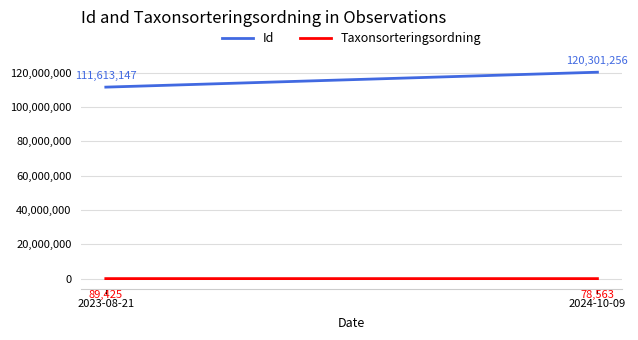

What is the sum of all Taxonsorteringsordning values?

167988